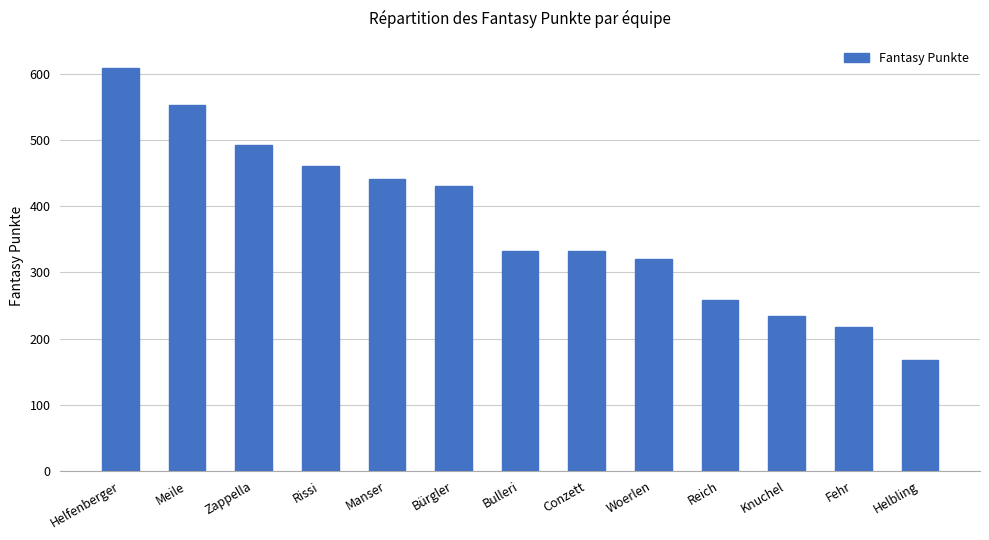

What is the label of the 4th bar from the right?

Reich